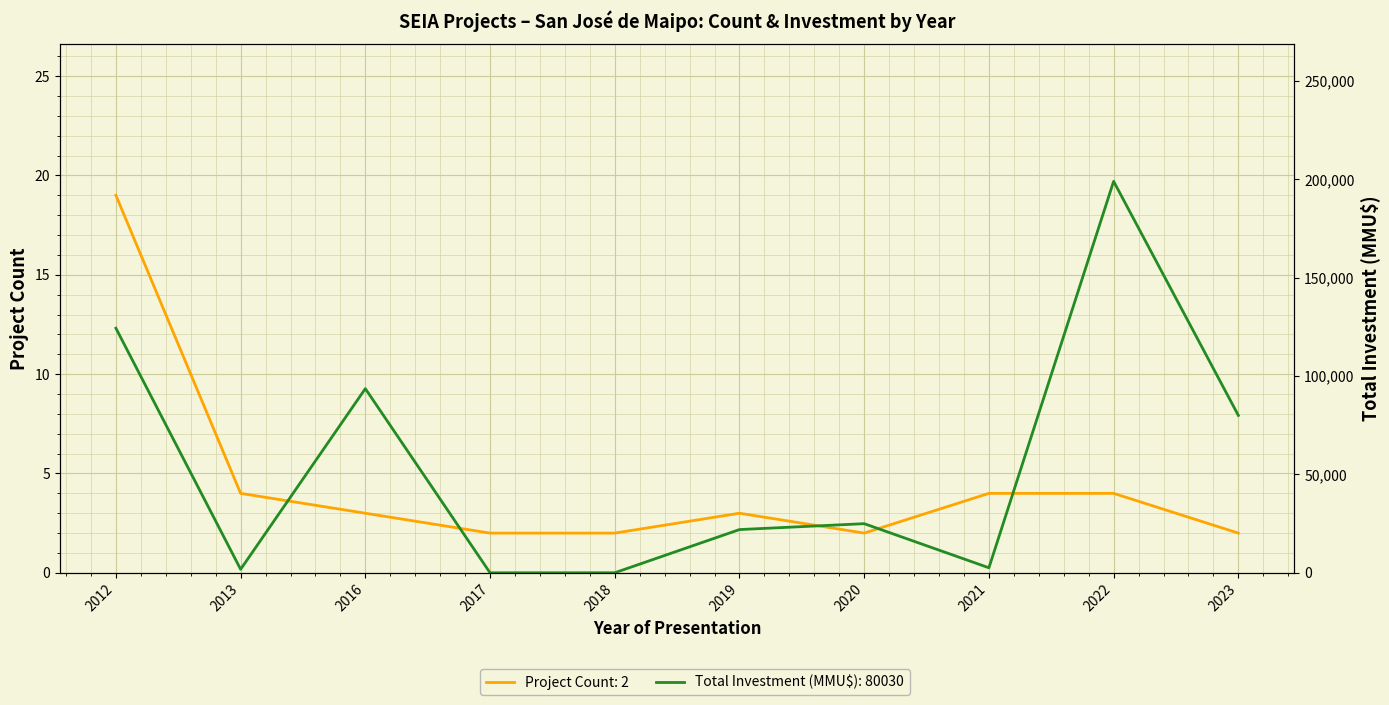

In Project Count, how many points are higher than both neighbors (excluding endpoints)?

1